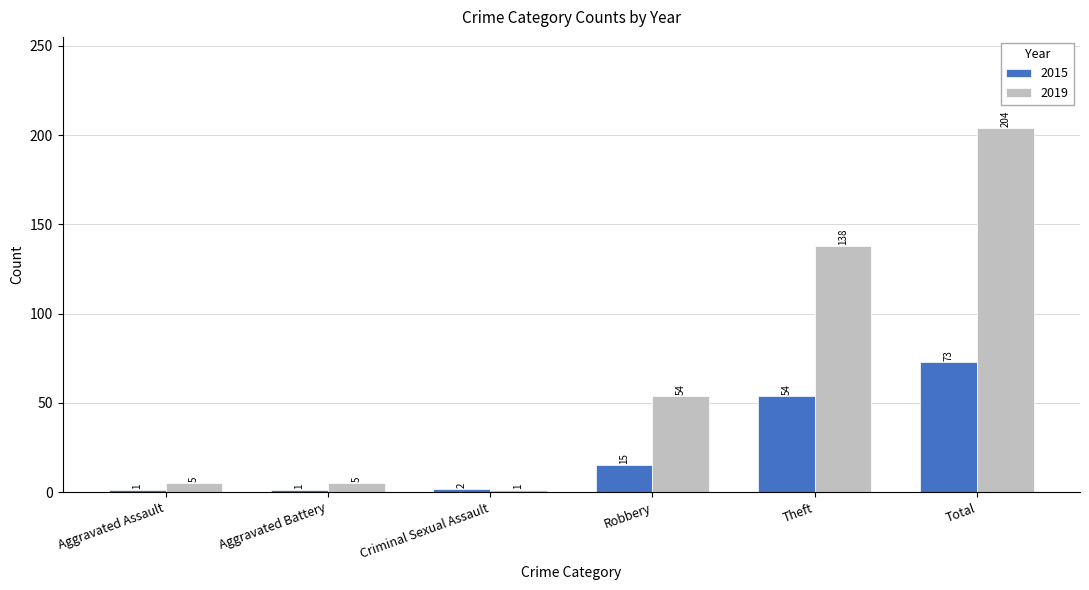

Which series has the largest total across all categories?

2019